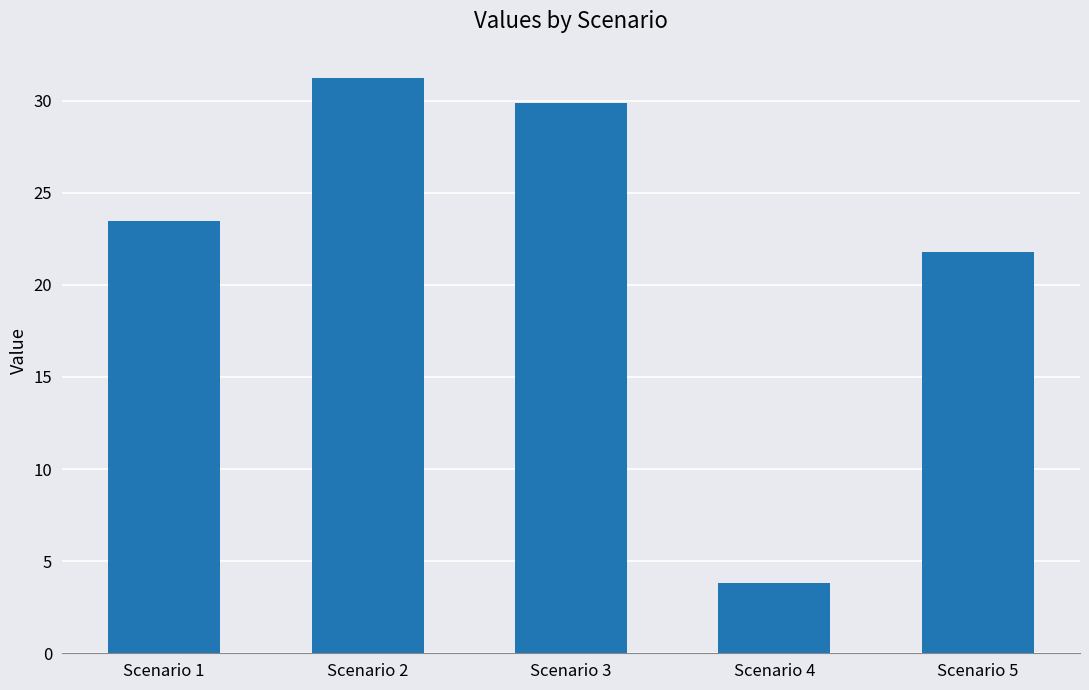

What is the difference between the values at Scenario 5 and Scenario 2?

9.5